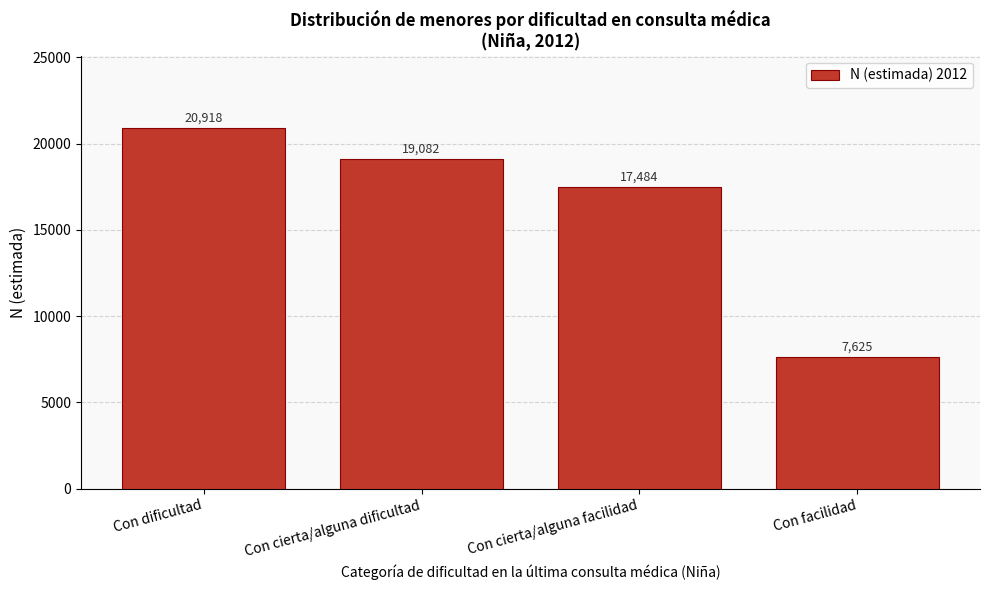

Reading right to left, list all the values displayed in this chart.

7625	17484	19082	20918